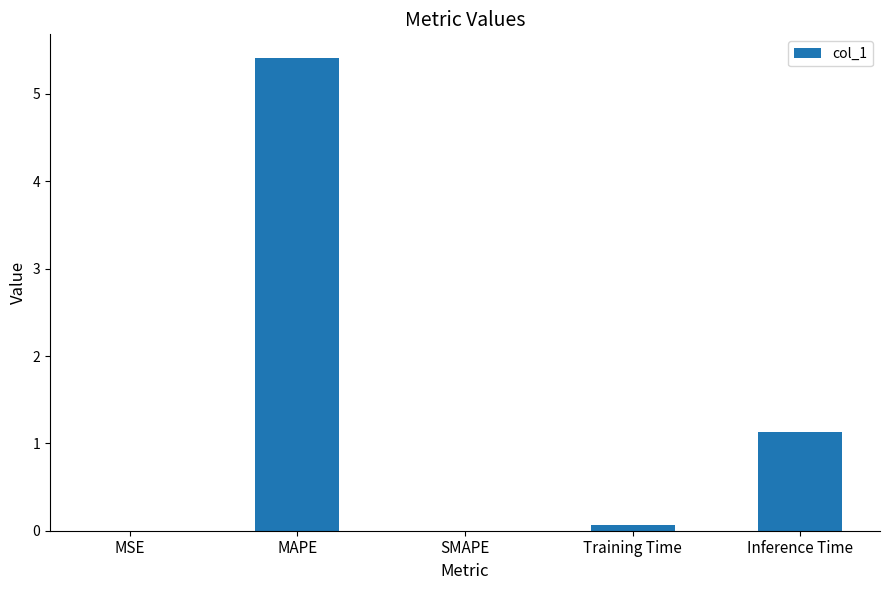

What is the approximate value at Training Time?

0.1